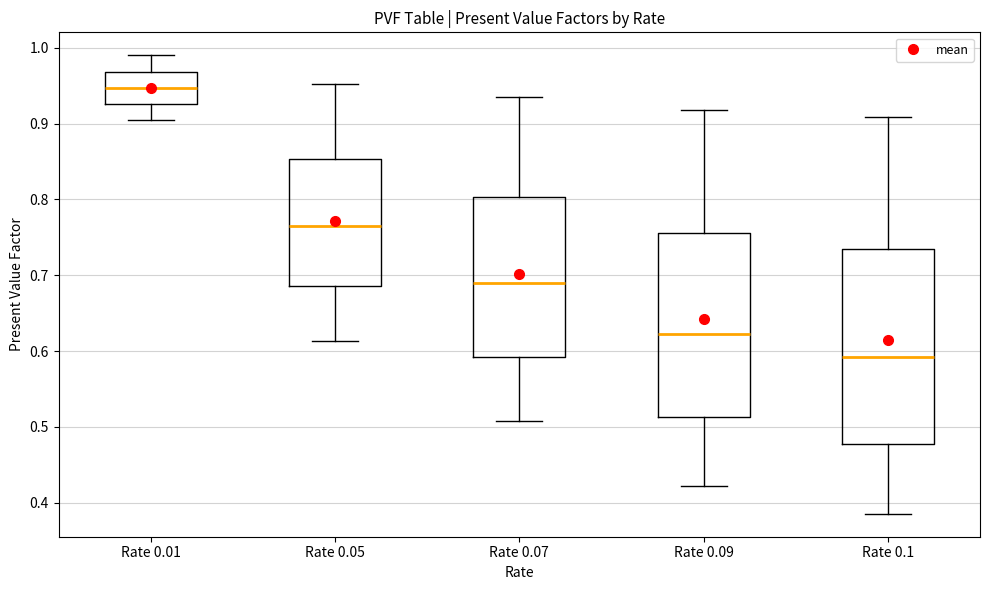

Reading left to right, transcribe this box plot: for each box, give where its median line is, the range the box spans, and where its two whiskers end, as read against the y-axis. The values are not printed on the chart, so give them approximately, as read against the axis.

Rate 0.01: median 0.95, box 0.93 to 0.97, whiskers 0.91 to 0.99
Rate 0.05: median 0.76, box 0.69 to 0.85, whiskers 0.61 to 0.95
Rate 0.07: median 0.69, box 0.59 to 0.80, whiskers 0.51 to 0.93
Rate 0.09: median 0.62, box 0.51 to 0.76, whiskers 0.42 to 0.92
Rate 0.1: median 0.59, box 0.48 to 0.73, whiskers 0.39 to 0.91